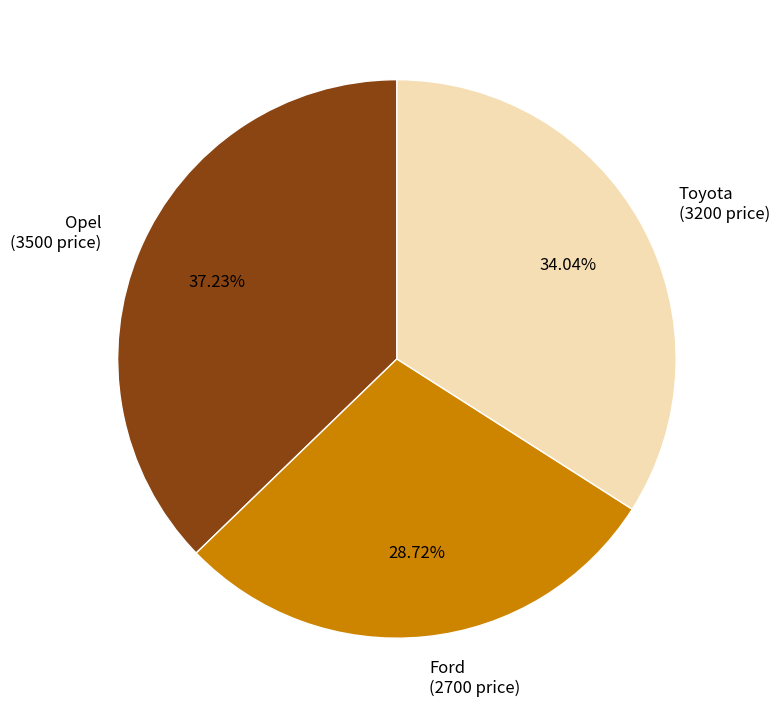

Between Toyota (3200 price) and Opel (3500 price), which is larger?

Opel (3500 price)